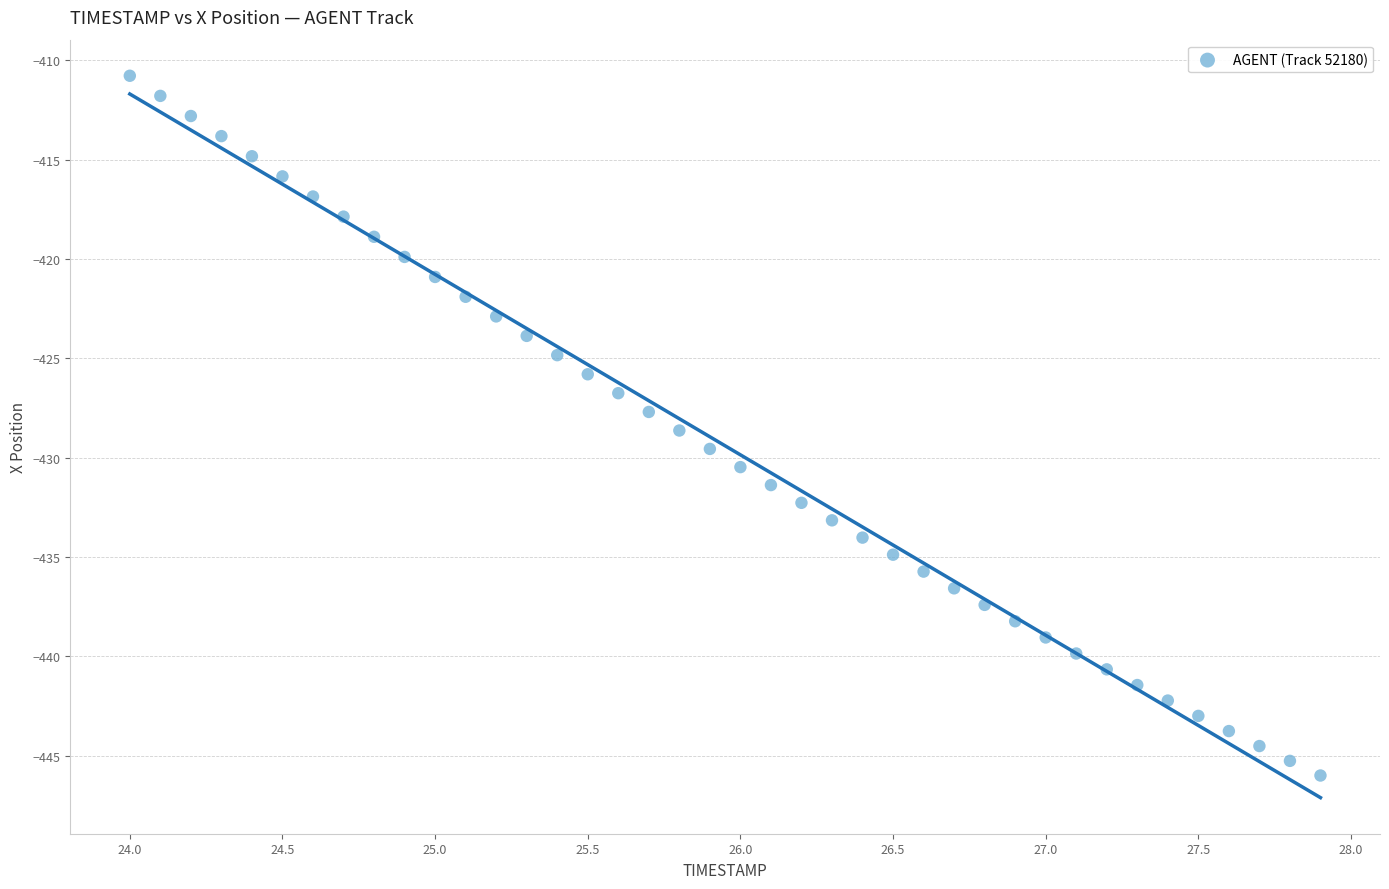

What is the range of X values (max minus min)?

3.9